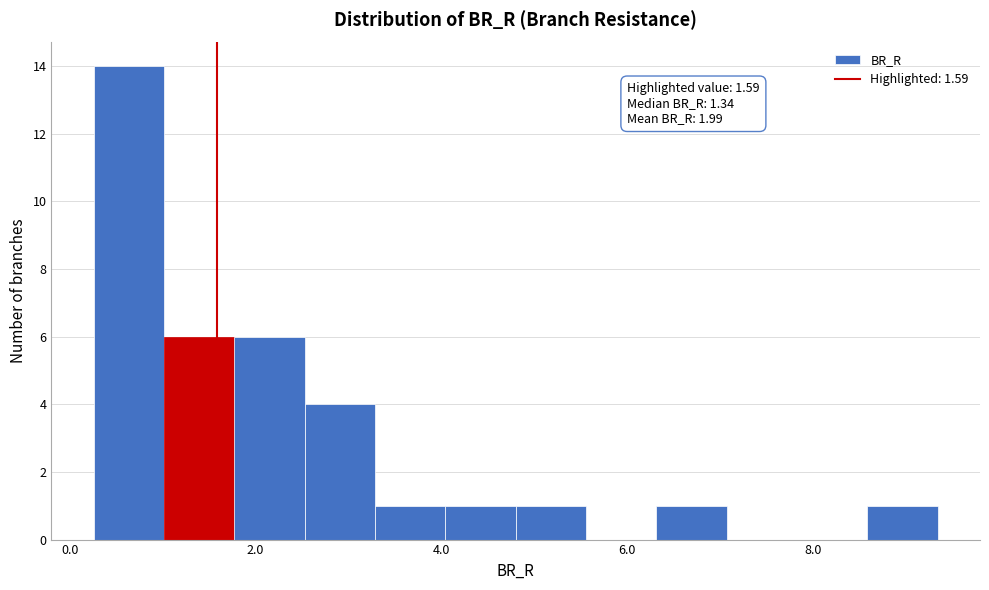

Around what value on the x-axis is the tallest bar? Give the approximate position of its centre, as read against the axis.

0.6